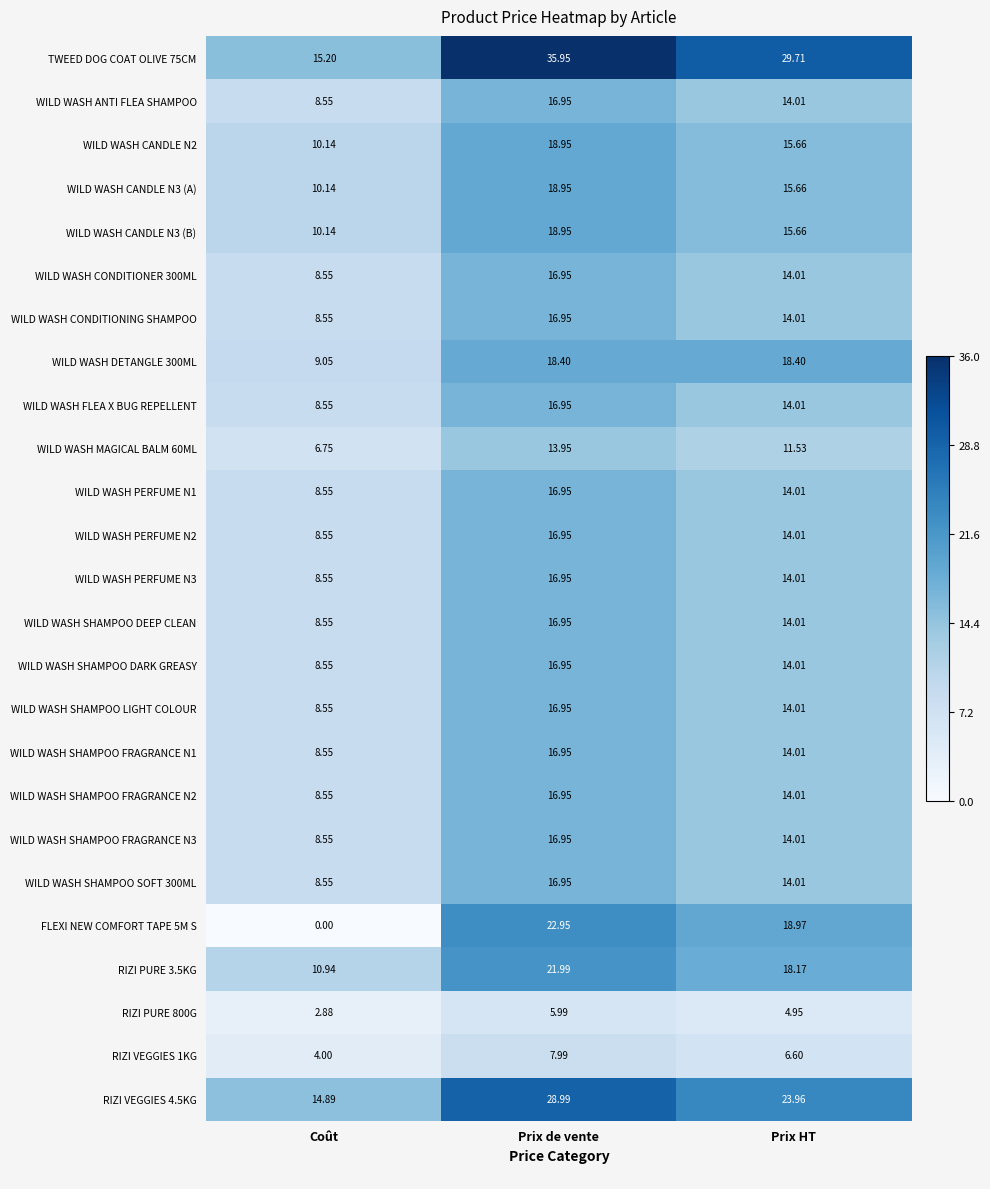

Where is WILD WASH SHAMPOO DEEP CLEAN nearest to the value 12?

Prix HT